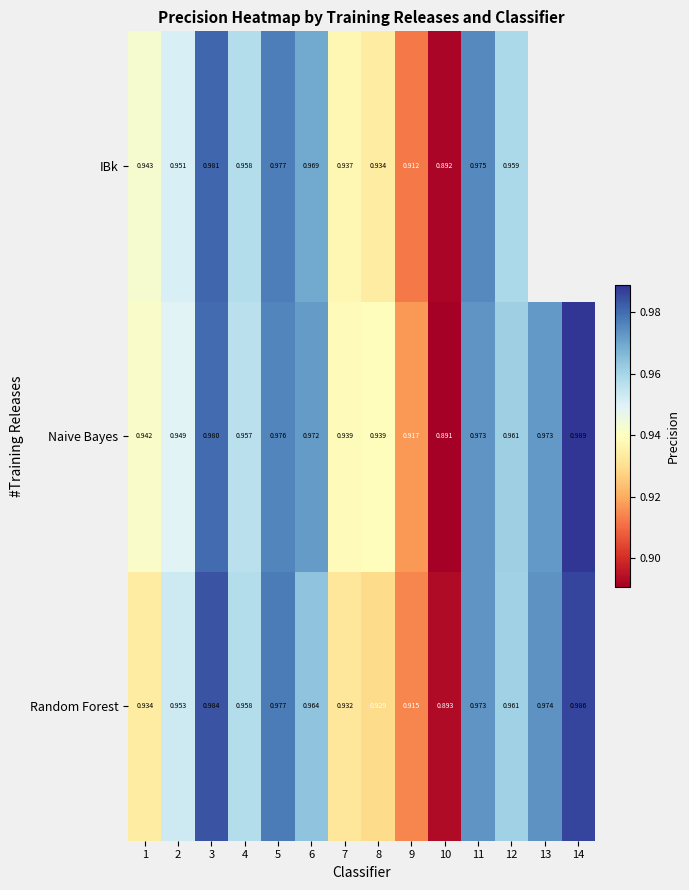

What is the minimum value shown in the chart?

0.9